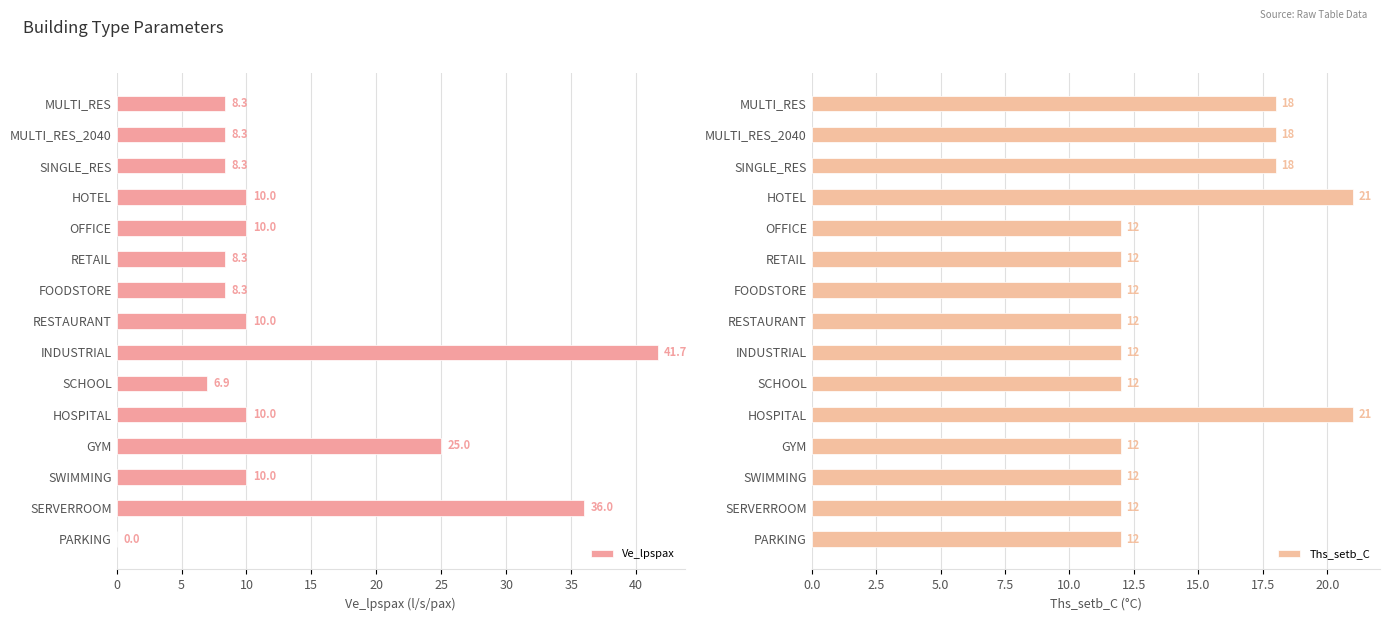

At which label is Ve_lpspax closest to 20?

GYM